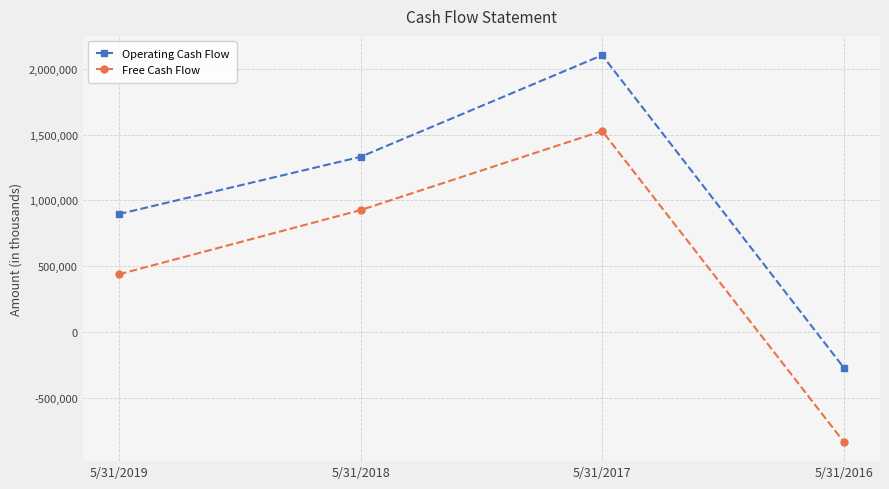

Reading left to right, extract all data points from this chart.

Operating Cash Flow: 895000	1330000	2103000	-272758
Free Cash Flow: 437000	925000	1527000	-836762